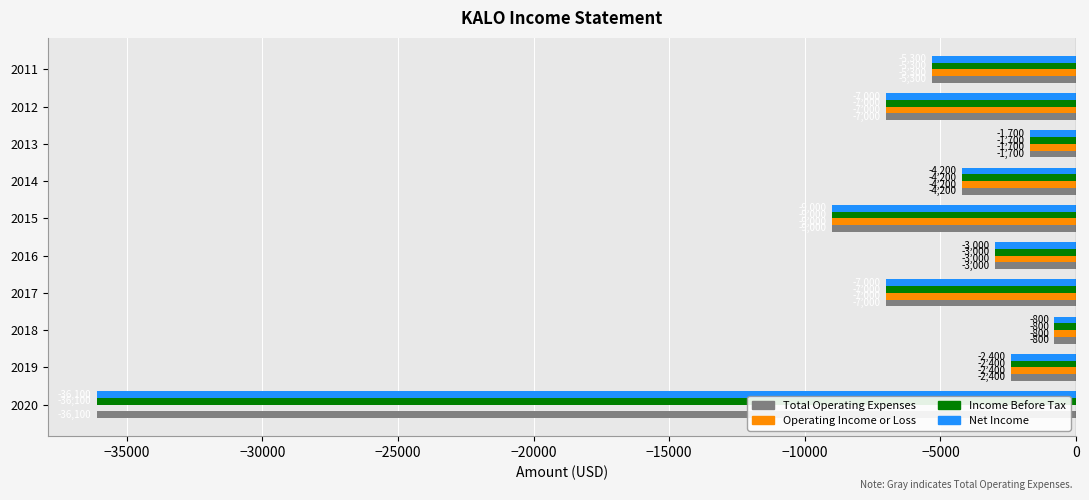

Which series has the largest total across all categories?

Operating Income or Loss